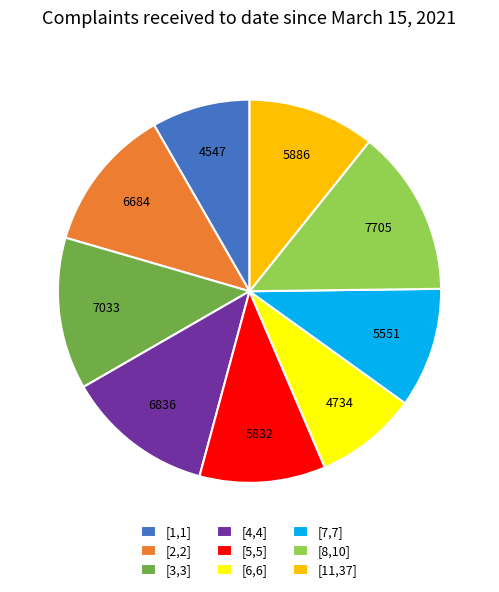

Is there any slice that represents more than half of the pie?

No